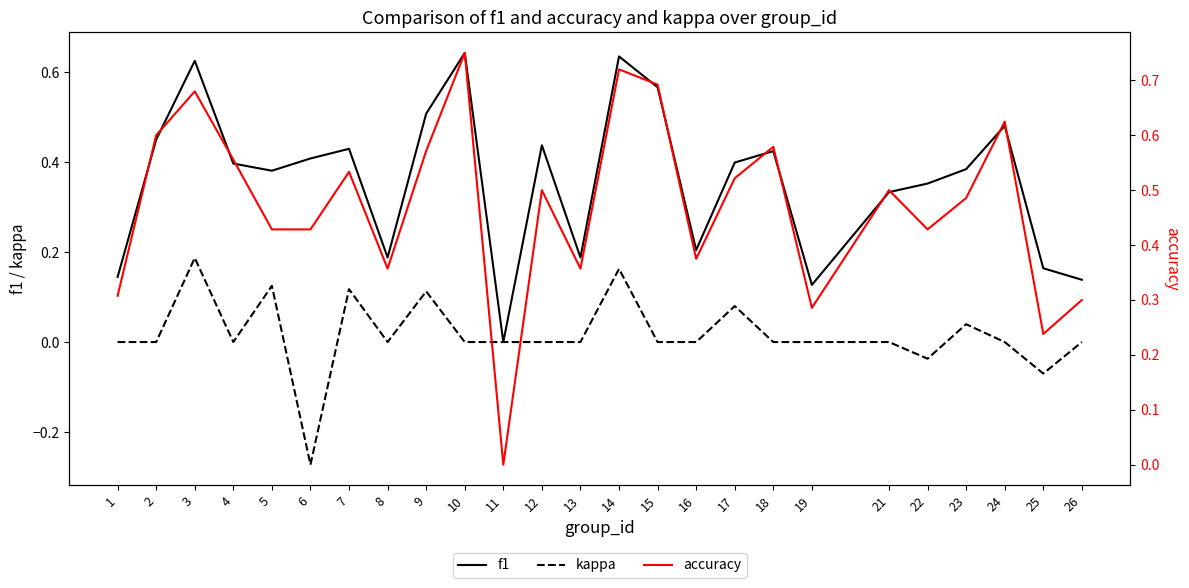

True or false: accuracy and f1 intersect in this chart.

False